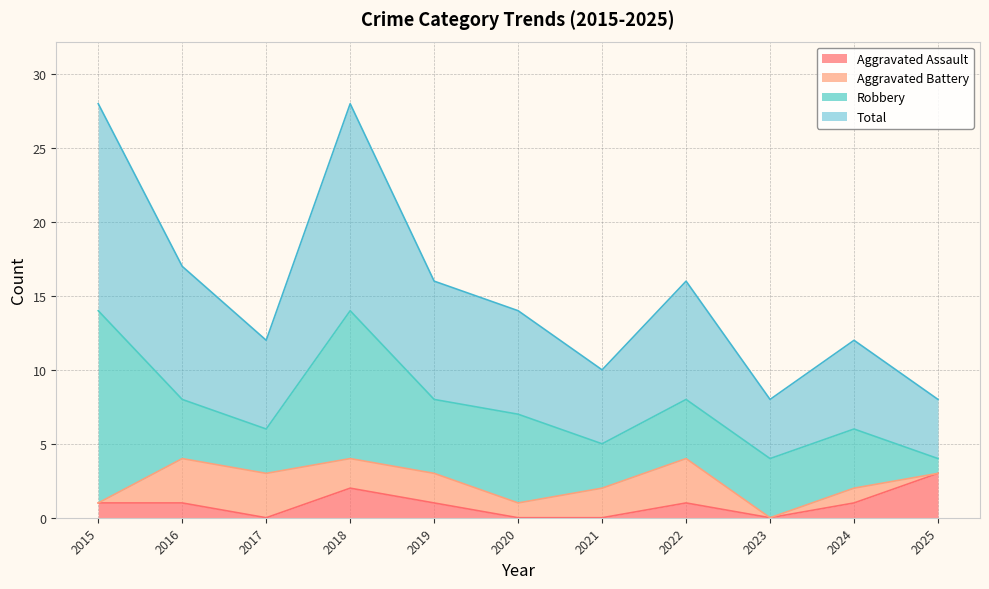

What is the highest value of the Aggravated Assault series?

3